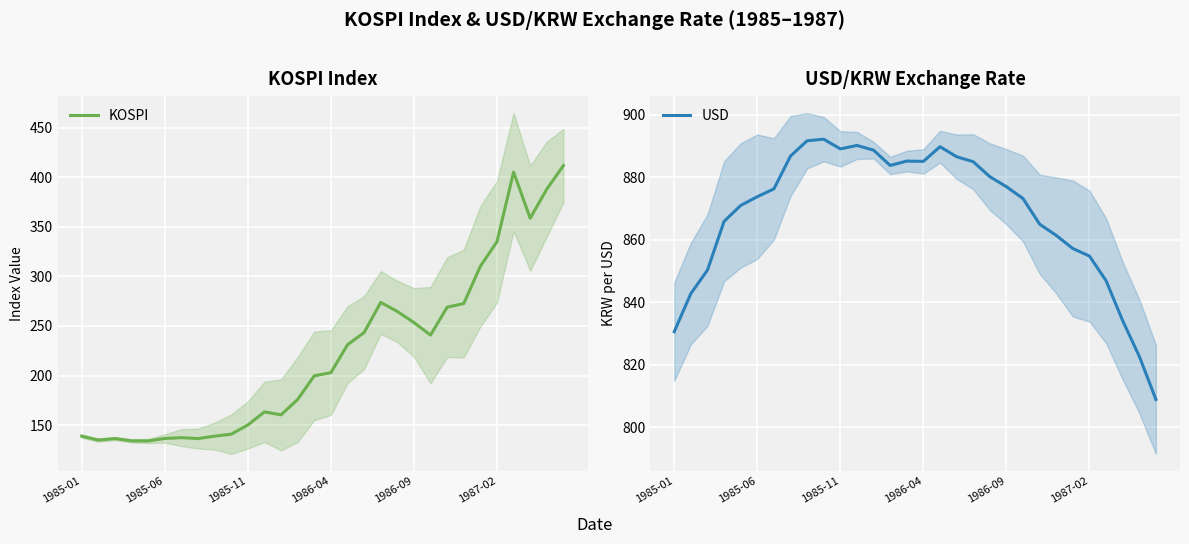

Count the number of data series in this chart.

2